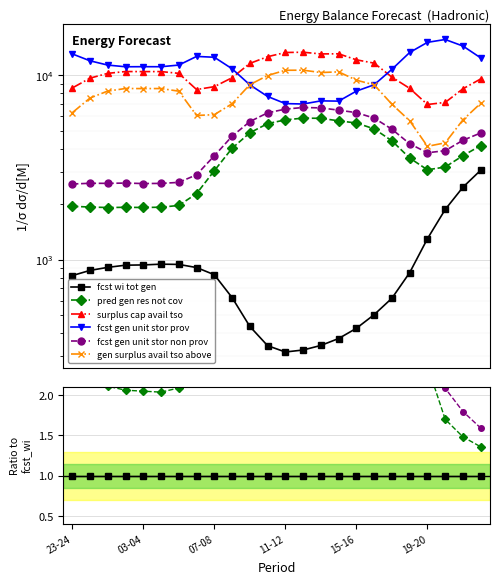

The fcst_wi_tot_gen series shows 325 at 12-13. True or false?

True